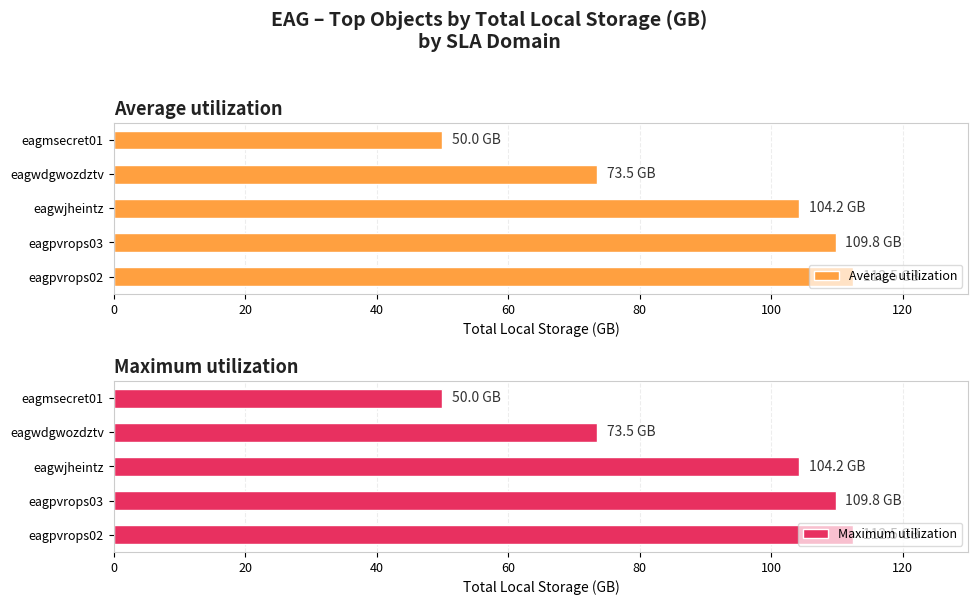

List the labels in order of Average utilization value, largest first.

eagpvrops02, eagpvrops03, eagwjheintz, eagwdgwozdztv, eagmsecret01